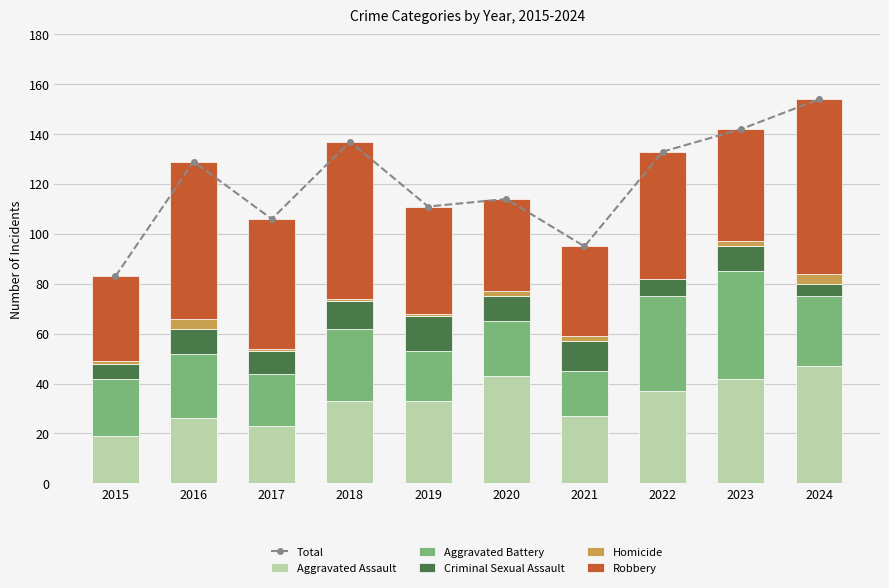

True or false: Aggravated Battery has a value of 20 at 2019.

True